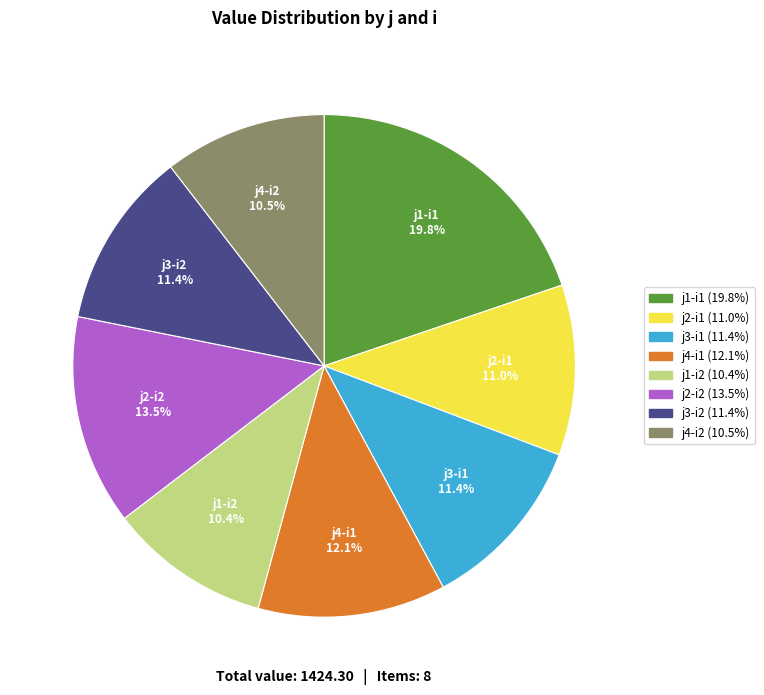

Does any single category account for the majority?

No